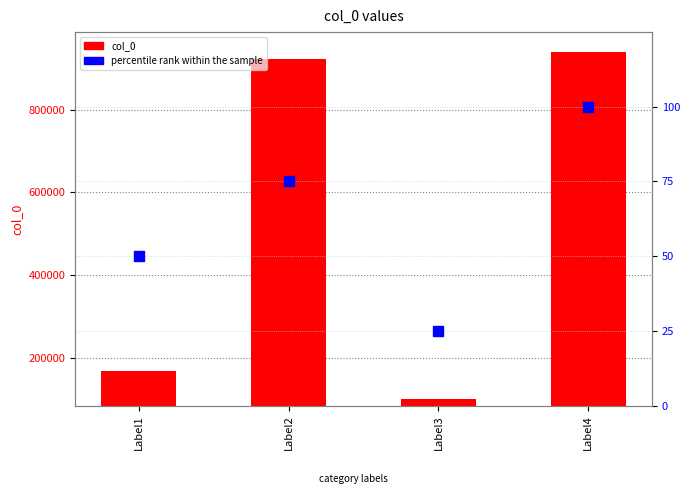

Which series has the largest total across all categories?

col_0